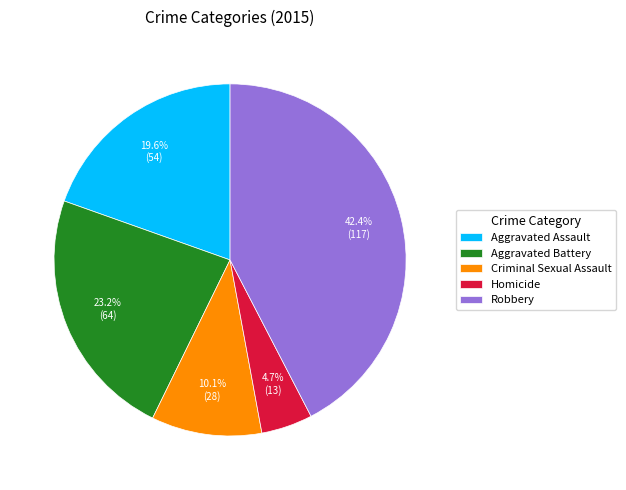

What percentage is NOT represented by Aggravated Battery?

76.8%